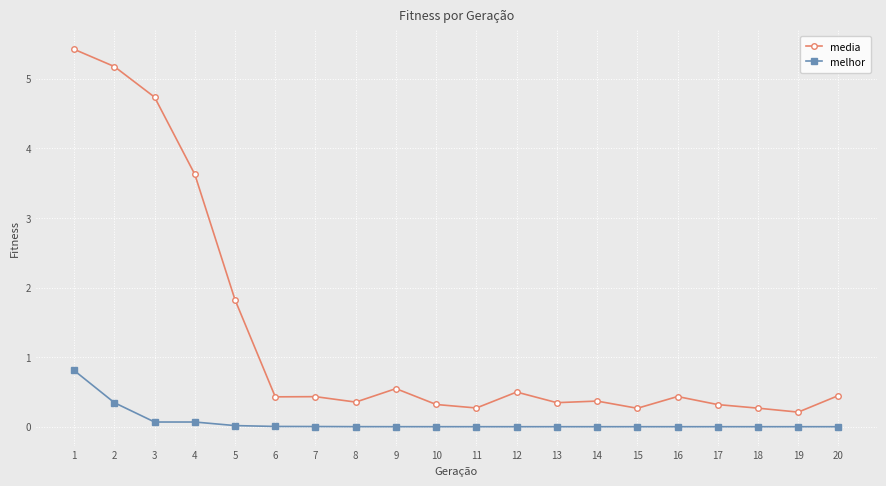

What is the difference between the maximum and minimum values in the melhor series?

0.8